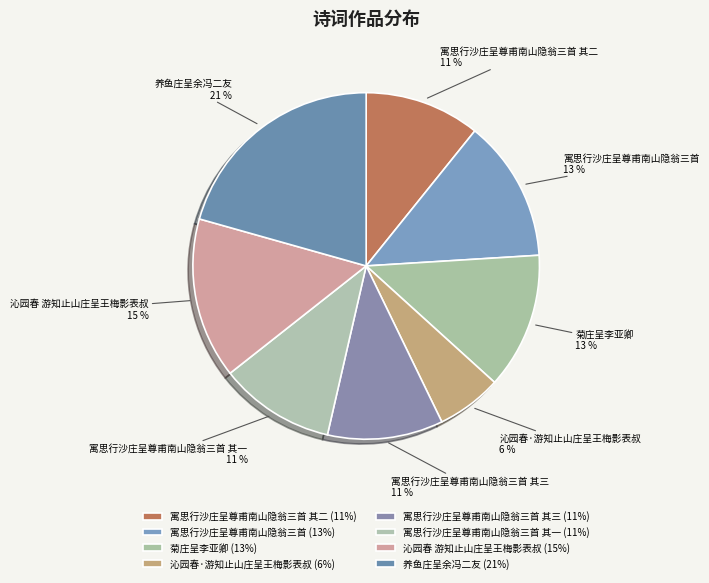

What is the largest slice in the pie chart?

养鱼庄呈余冯二友